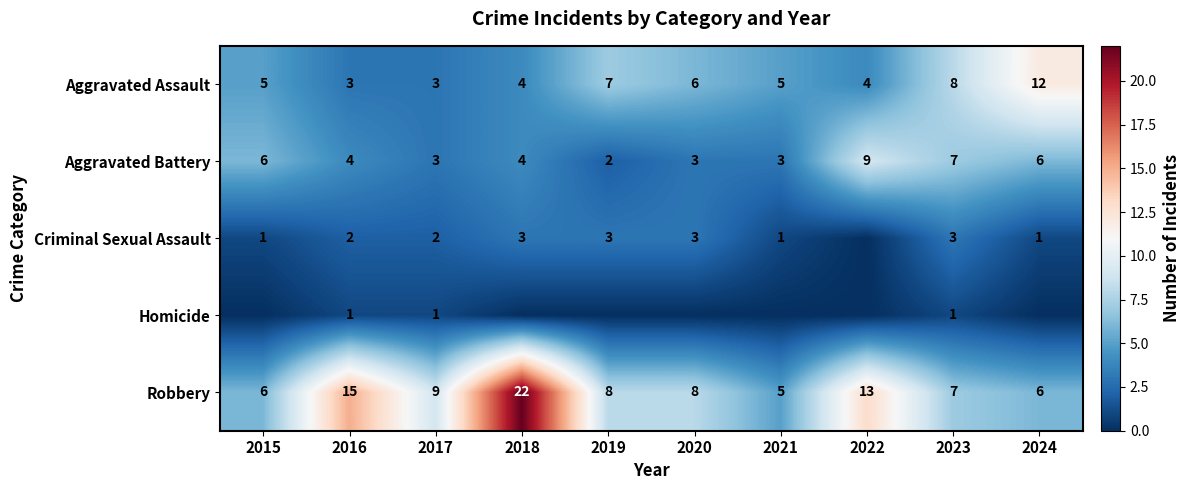

Count the number of data series in this chart.

5